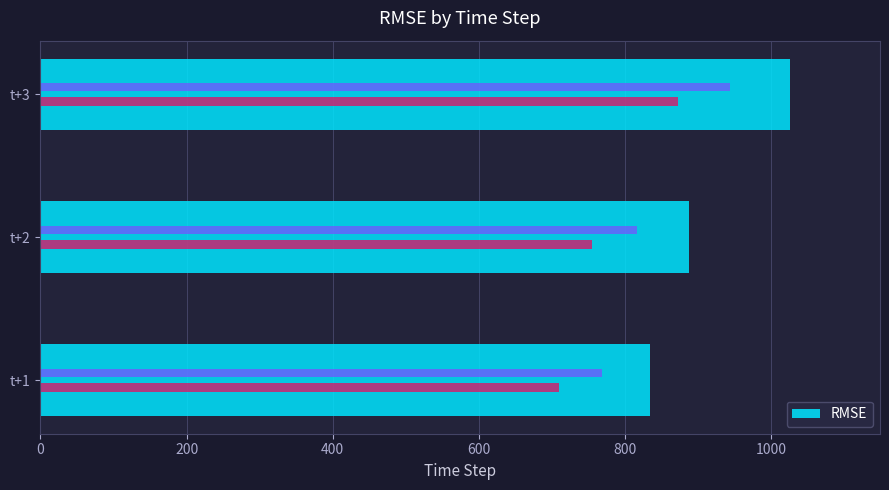

Which has a higher value, t+1 or t+2?

t+2